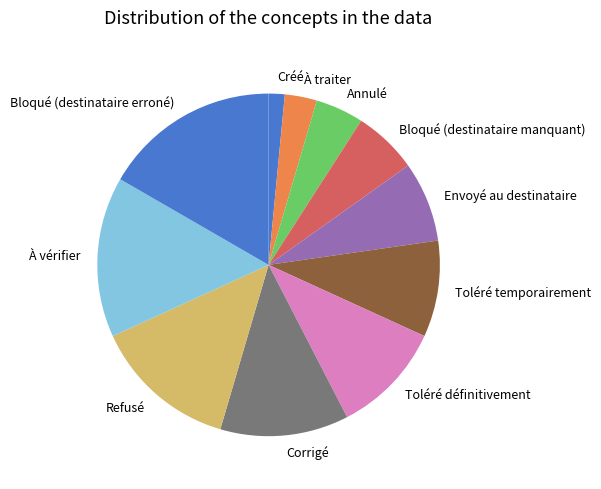

What is the largest slice in the pie chart?

Bloqué (destinataire erroné)